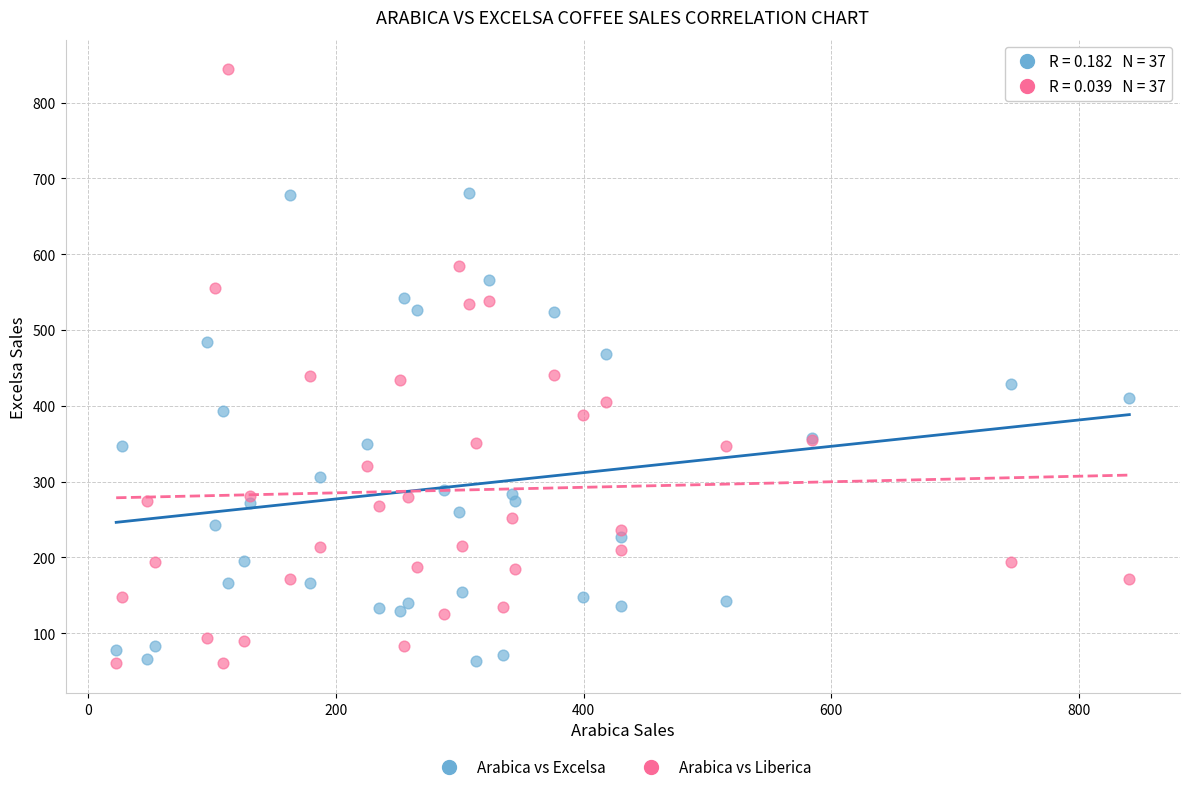

Which series has the largest Y range (max minus min)?

Arabica vs Liberica